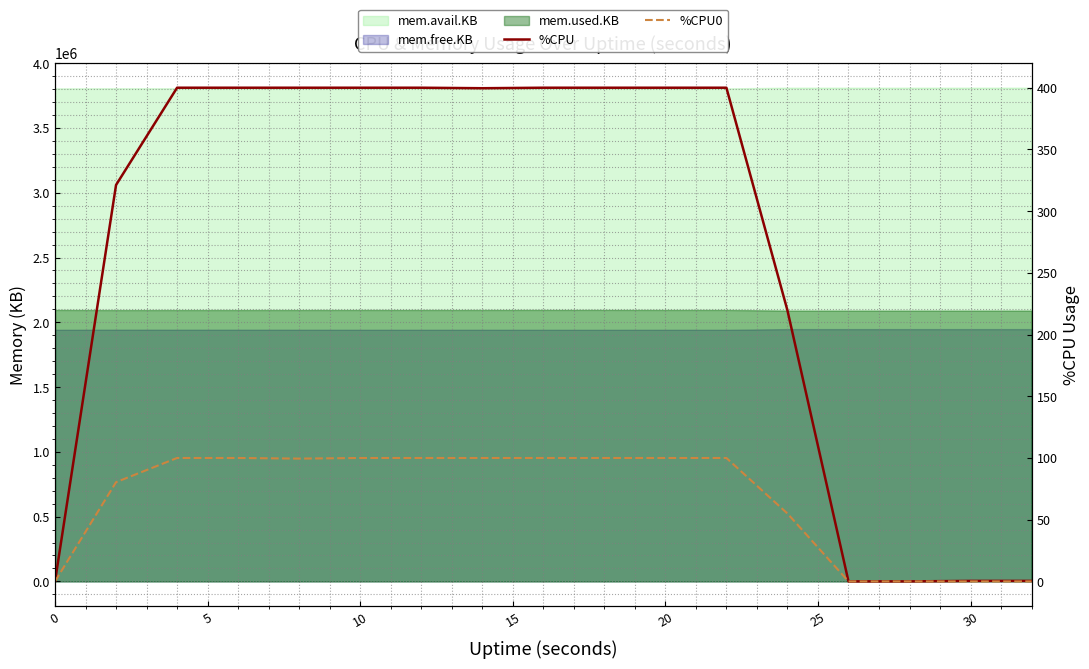

Does the chart have visible grid lines?

Yes